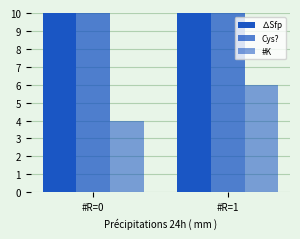

How many #K values are between 4 and 6?

2